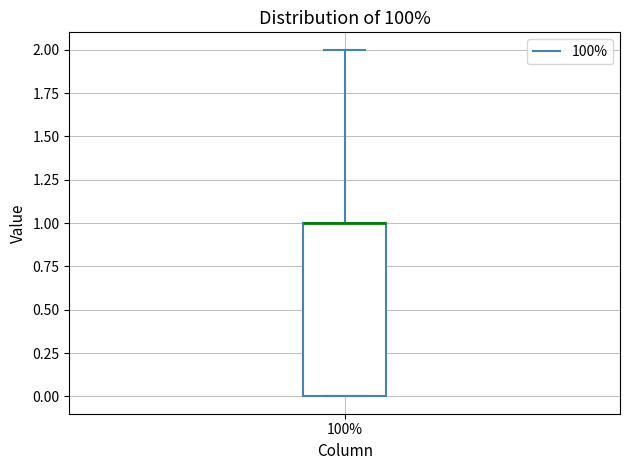

Read this box plot against the y-axis: the position of the median line, the range covered by the box, and the ends of both whiskers. The values are not printed on the chart, so give them approximately, as read against the axis.

median 1 (drawn on the box's upper edge), box 0 to 1, whiskers 0 to 2